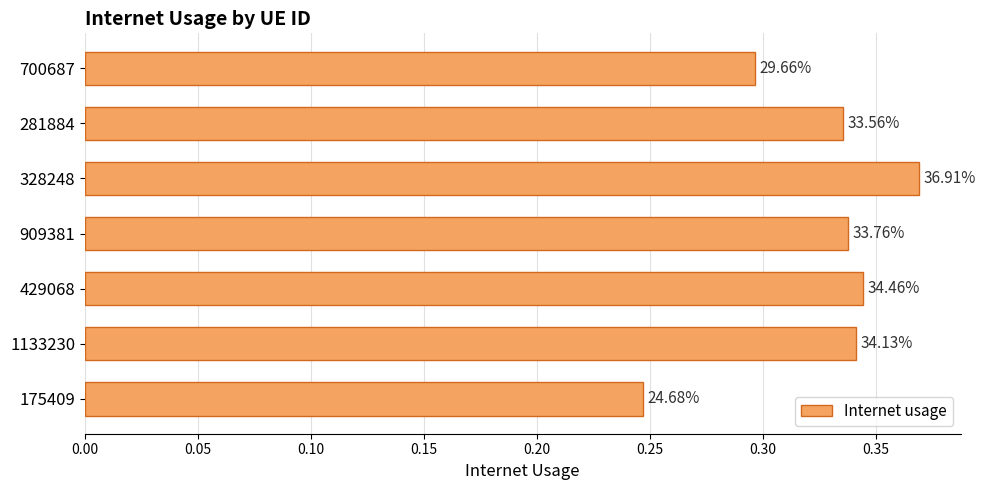

How many bars are there in total?

7